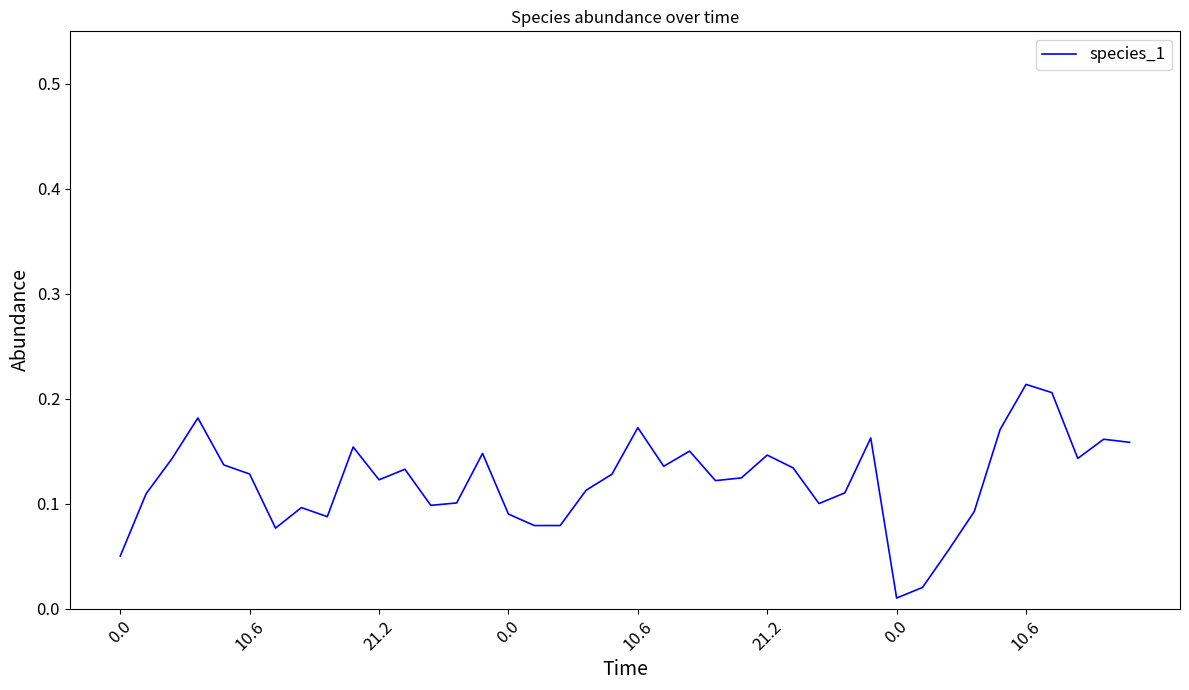

How many interior local valleys (lower than both neighbors) does the data have?

10